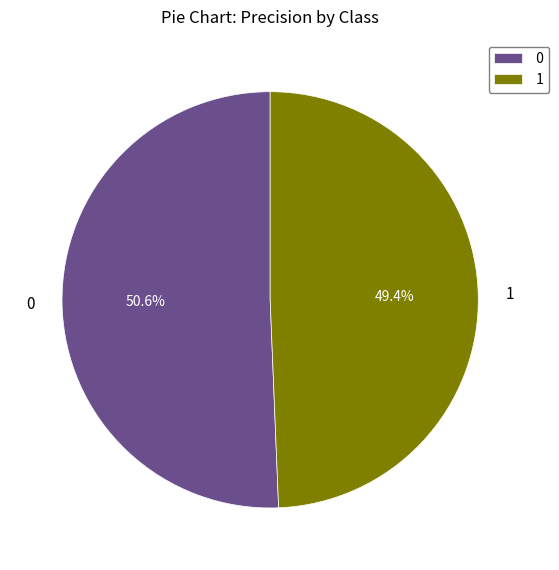

How many slices are in this pie chart?

2